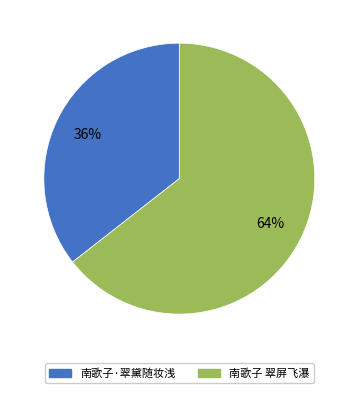

How many segments does this pie chart have?

2